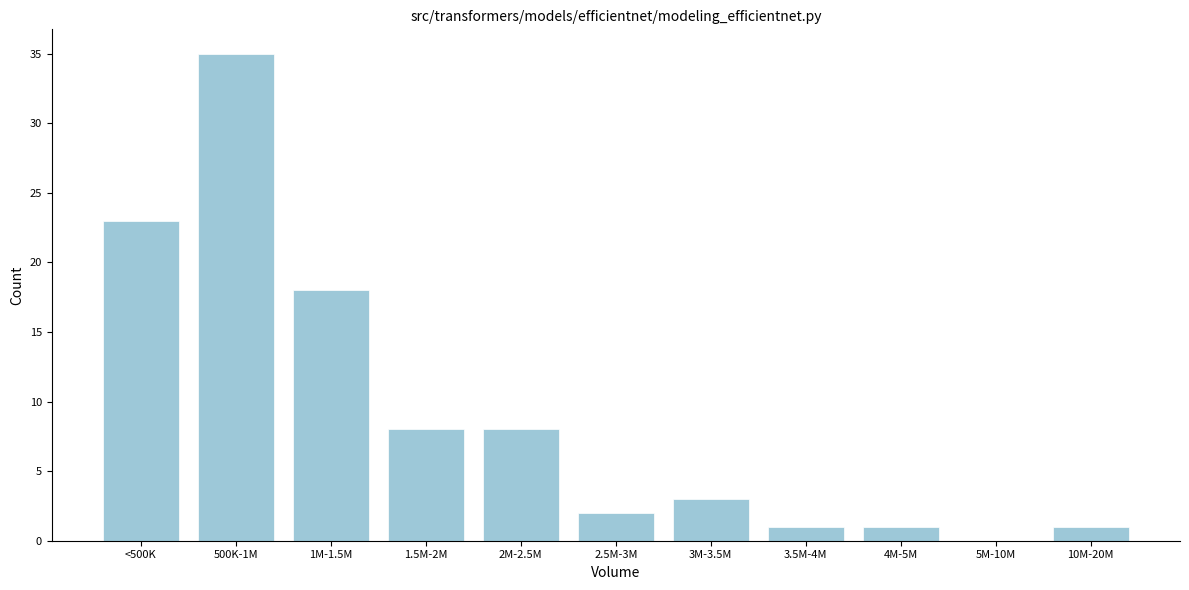

Reading left to right, list all the values displayed in this chart.

<500K=23	500K-1M=35	1M-1.5M=18	1.5M-2M=8	2M-2.5M=8	2.5M-3M=2	3M-3.5M=3	3.5M-4M=1	4M-5M=1	5M-10M=0	10M-20M=1